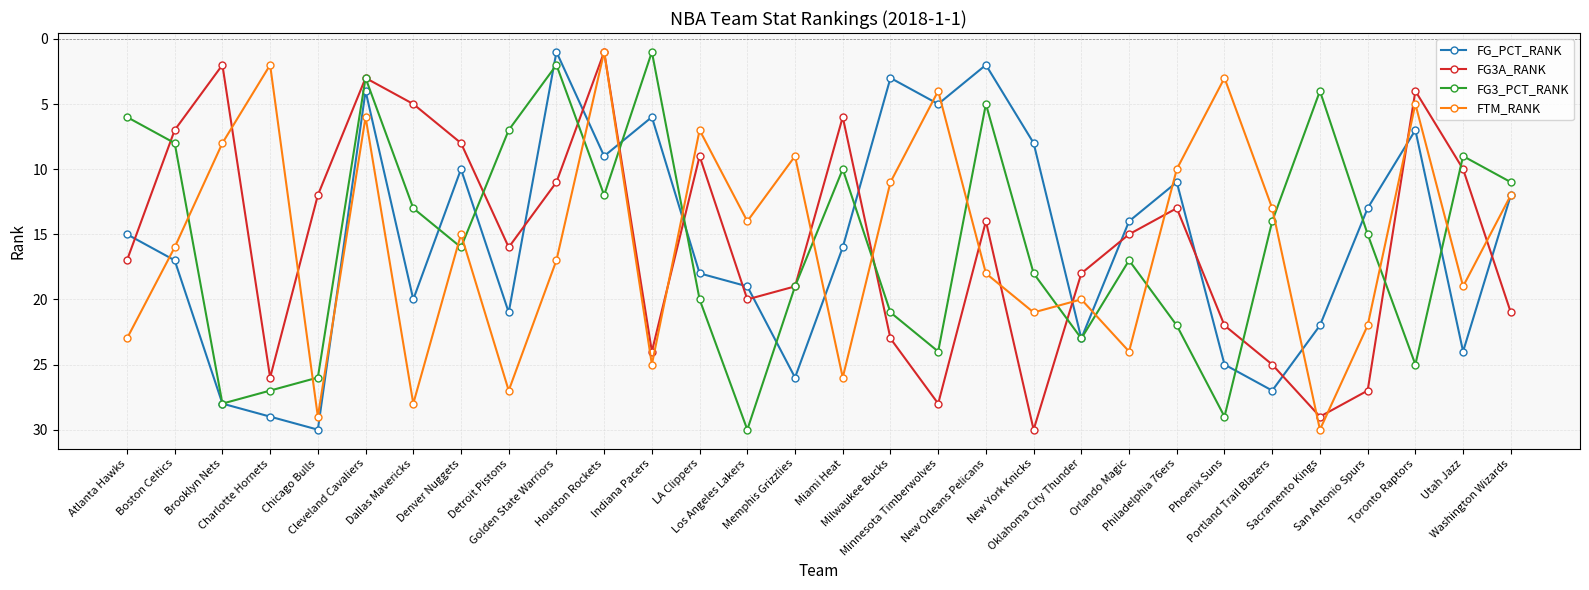

What position from the left is Memphis Grizzlies?

15